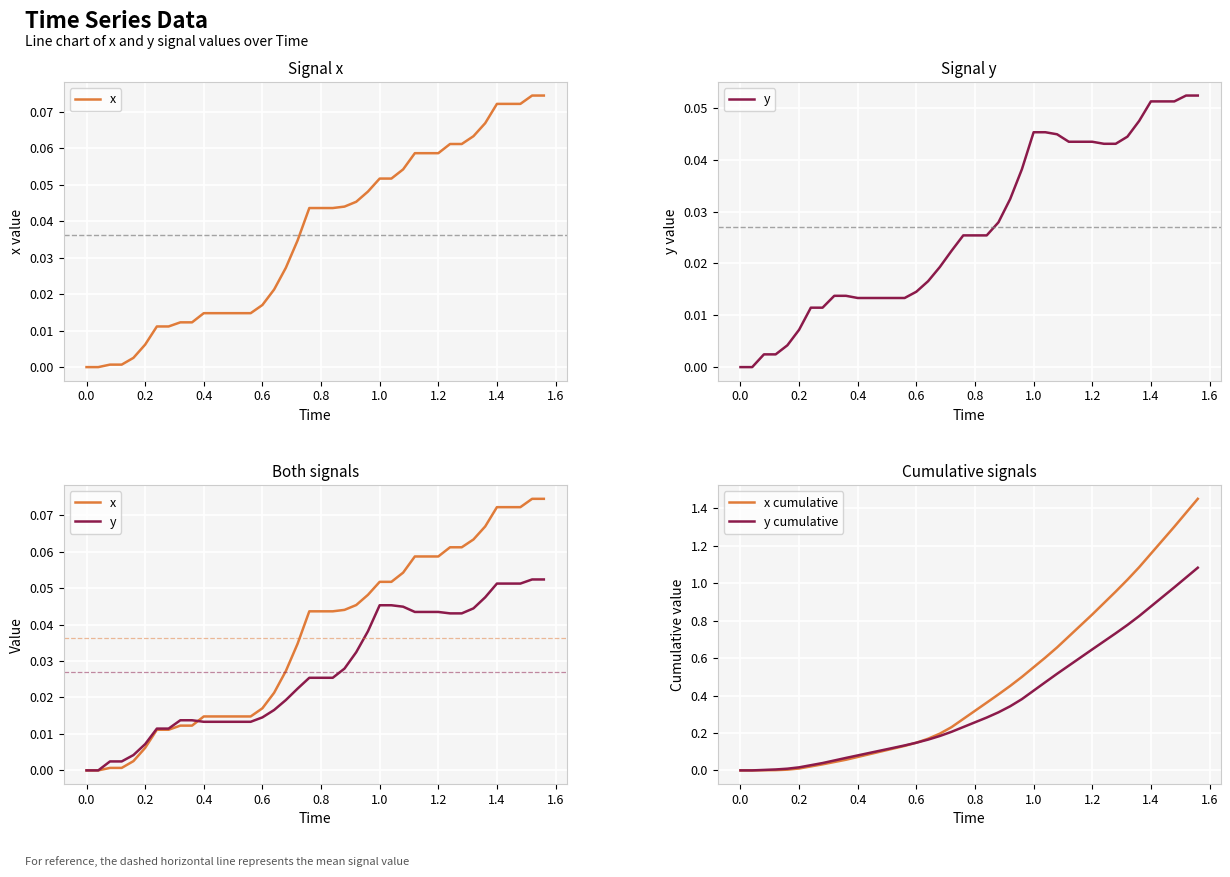

The value of y cumulative at 1.2 is 0.9. True or false?

False